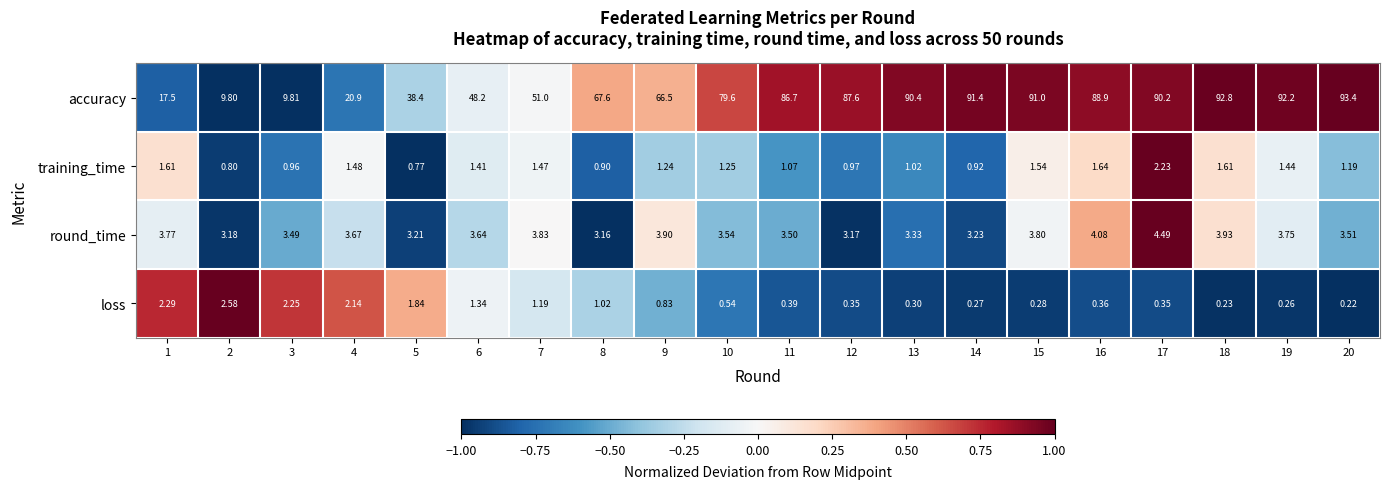

Which series has the largest total across all categories?

accuracy